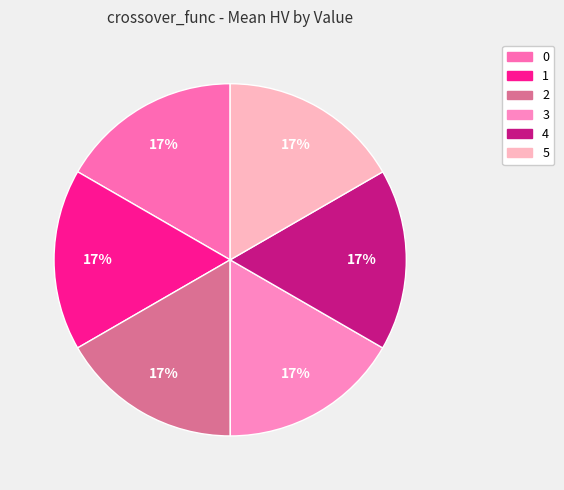

What is the smallest slice in the pie chart?

3